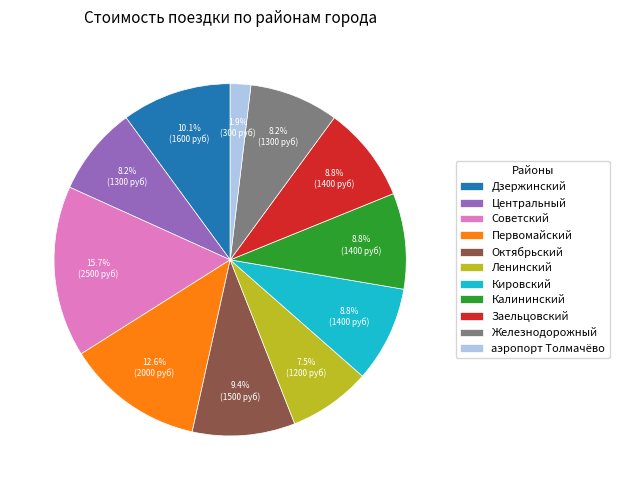

Which slice is the smallest?

аэропорт Толмачёво